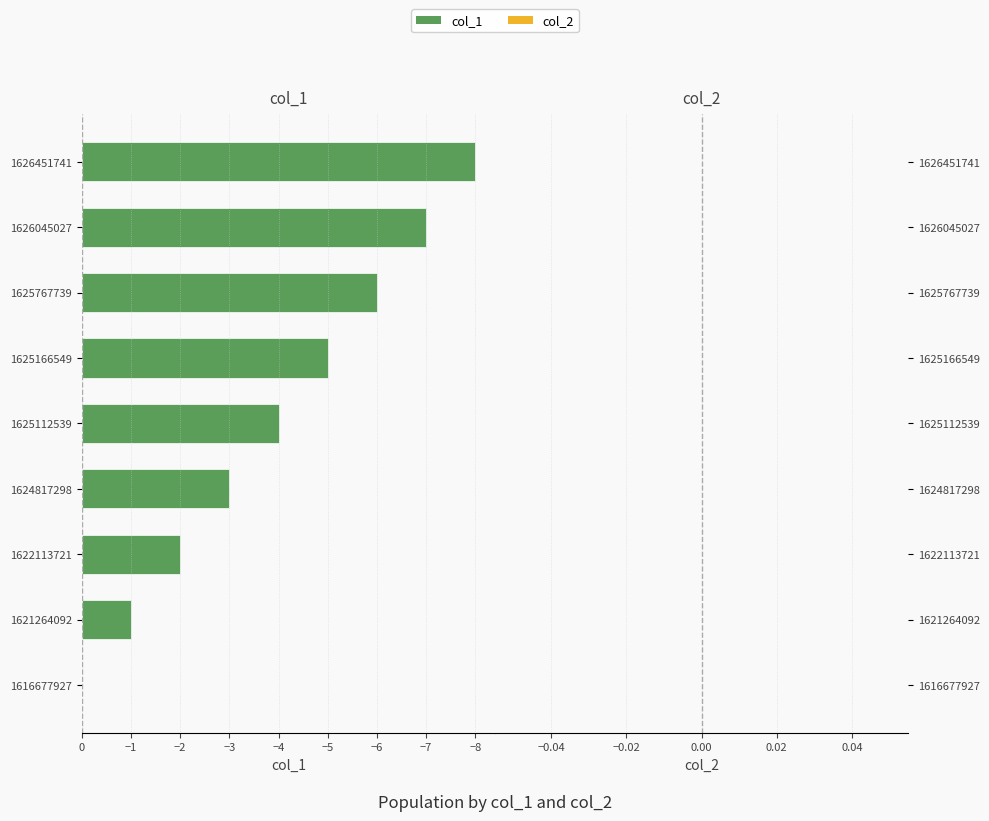

How many categories are shown in the chart?

9